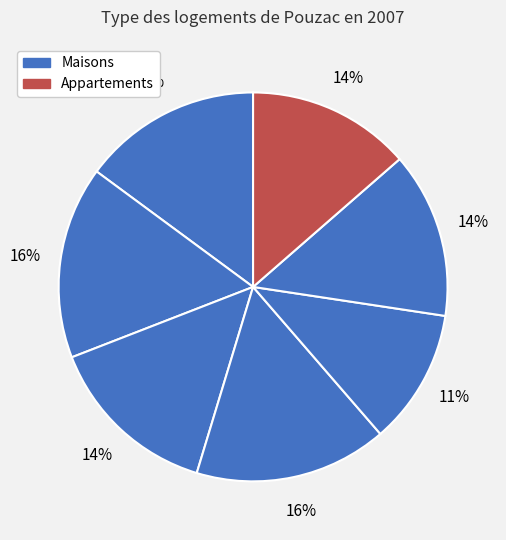

How many slices are in this pie chart?

7